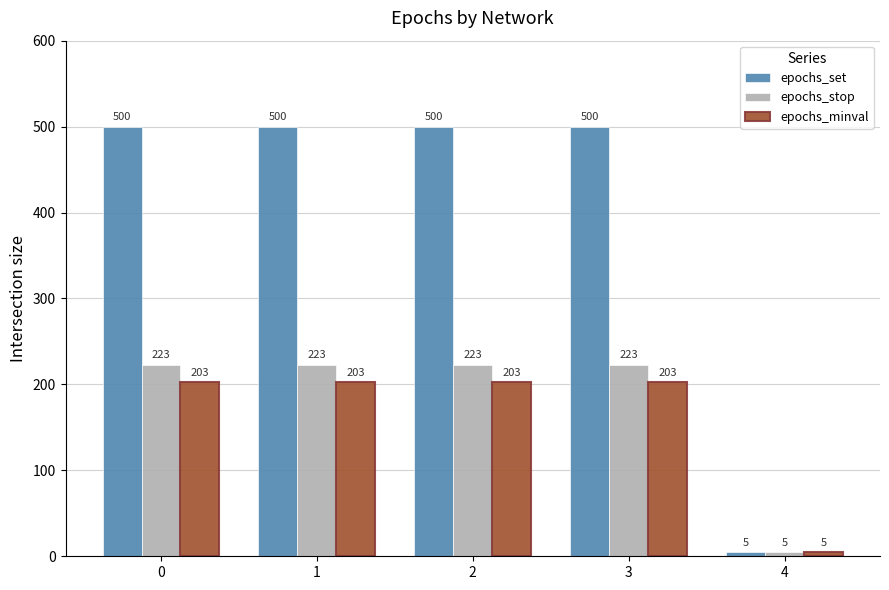

The epochs_minval series shows 203 at 2. True or false?

True